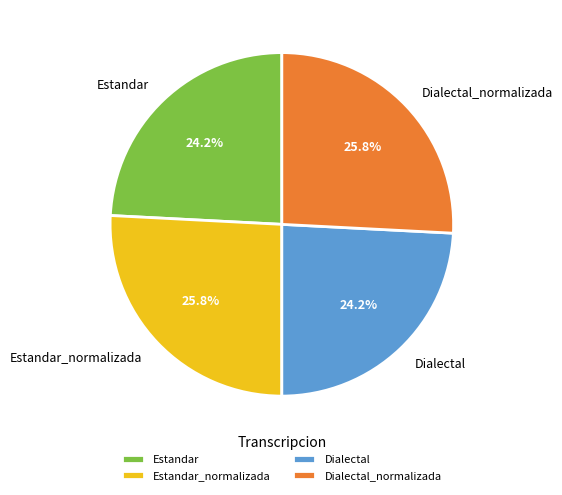

Is there any slice that represents more than half of the pie?

No